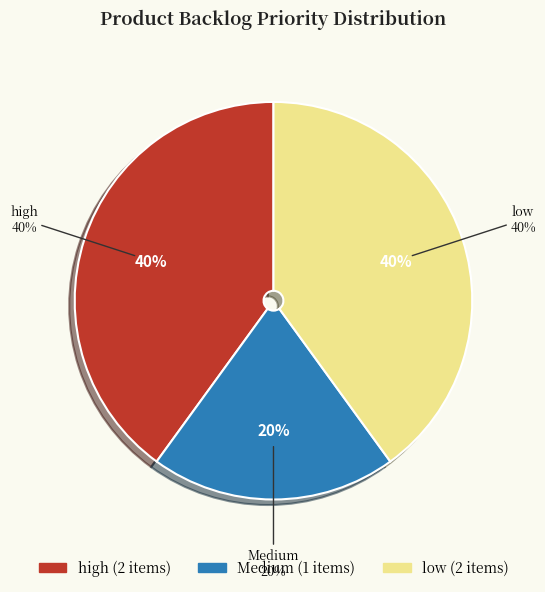

How many segments does this pie chart have?

3